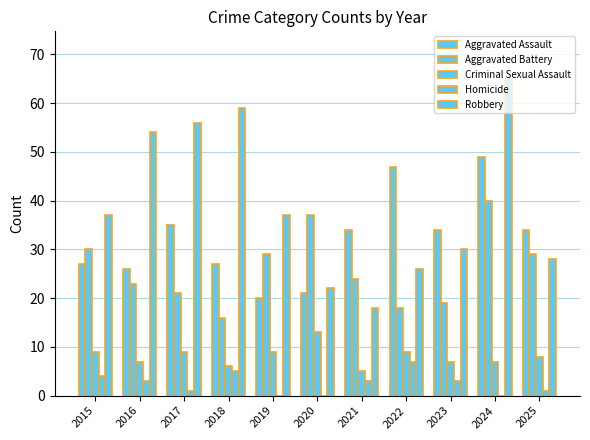

Count the number of data series in this chart.

5